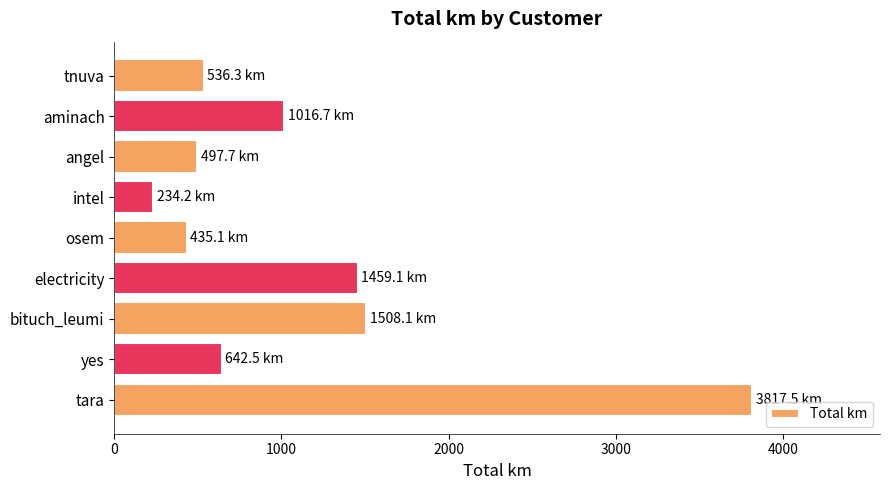

What is the difference between the maximum and minimum values?

3583.3